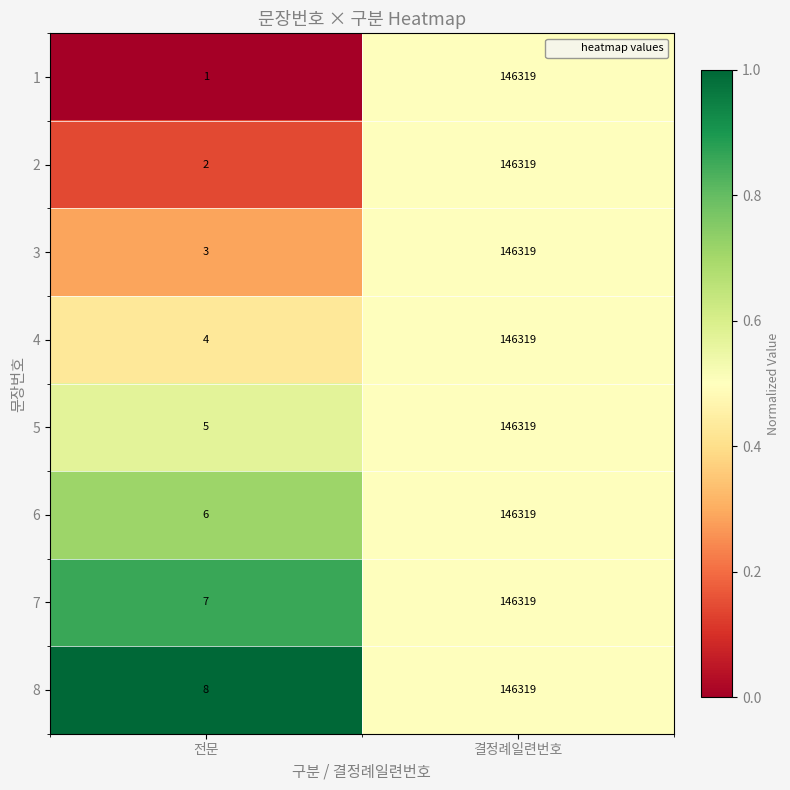

What is the spread (max minus min) of values at 전문?

7